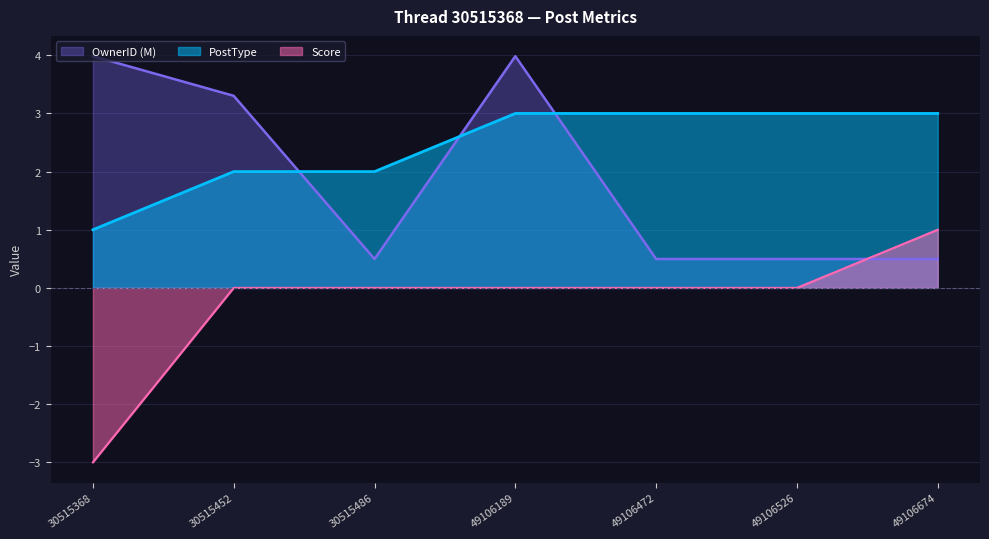

Count the number of categories in the chart.

7